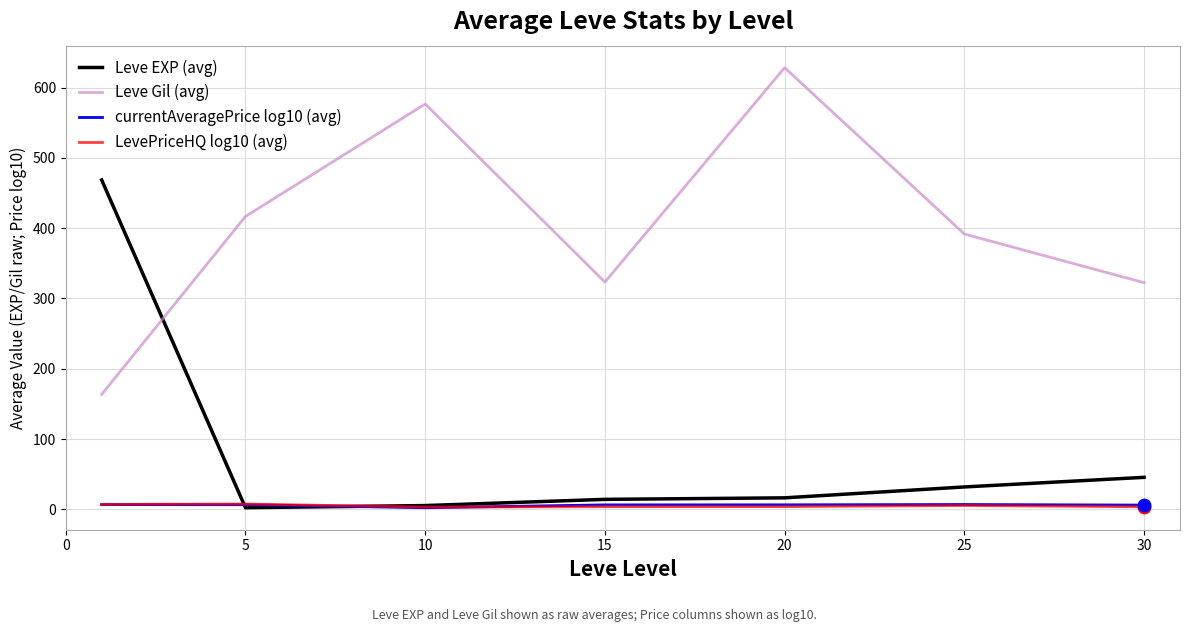

Which series has the largest total across all categories?

Leve Gil (avg)